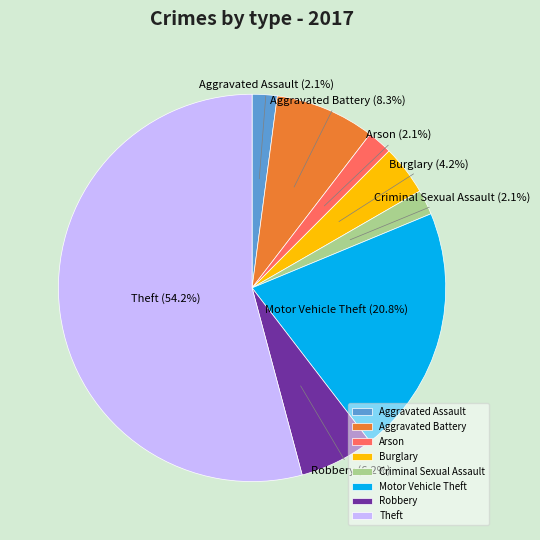

The Criminal Sexual Assault slice represents 2% of the pie. True or false?

True